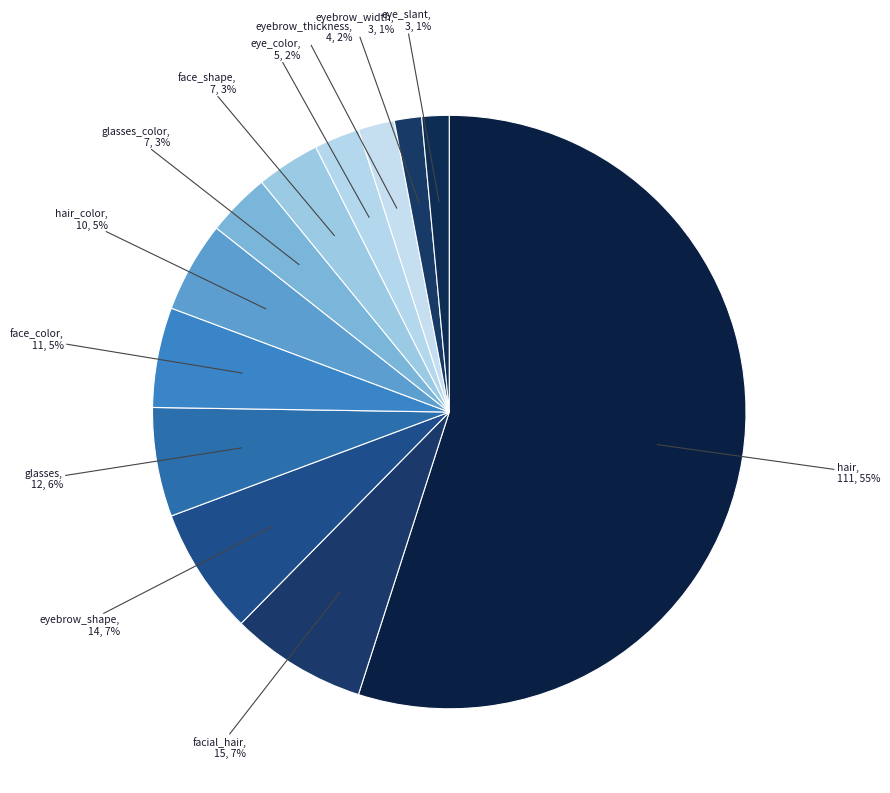

Is there a majority slice in this chart?

Yes